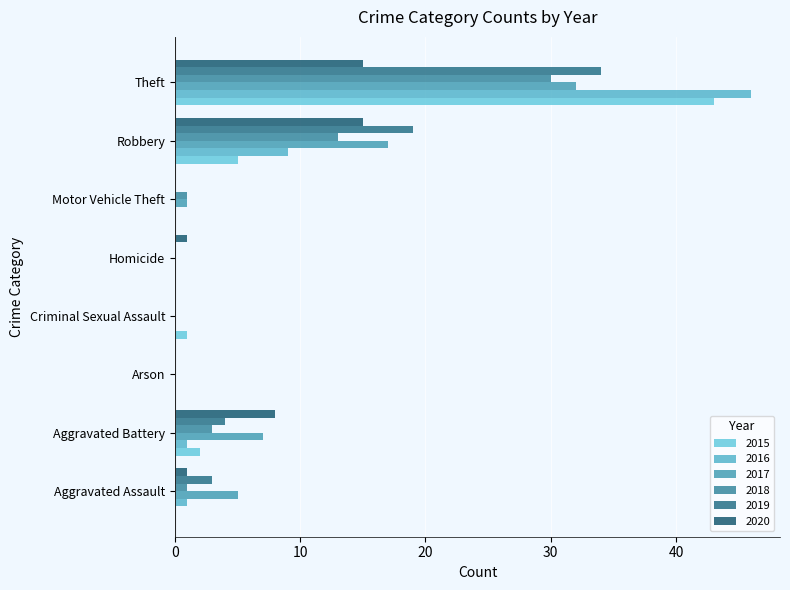

Count the number of data series in this chart.

6